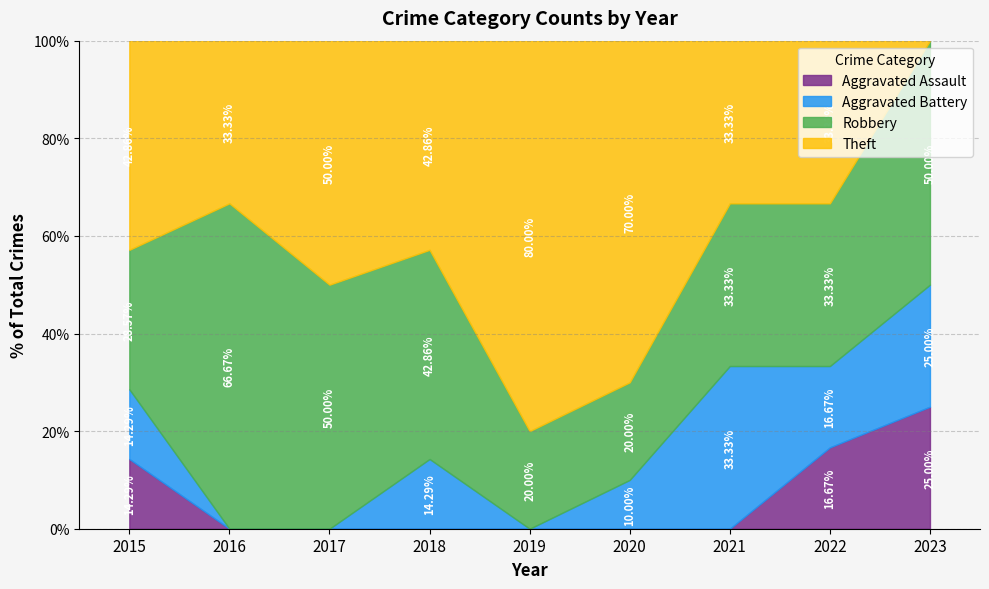

At which category does the chart reach its minimum across all series?

2016